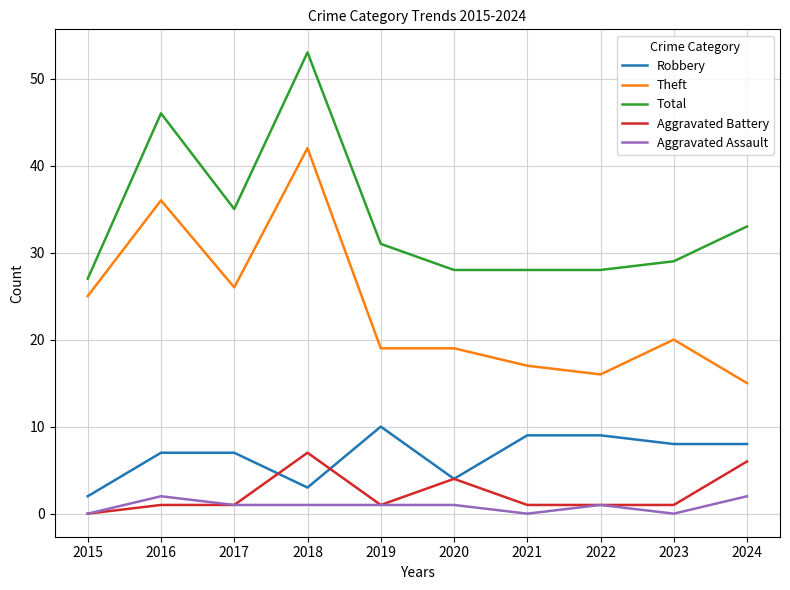

Is it true that Robbery equals 12 at 2023?

False